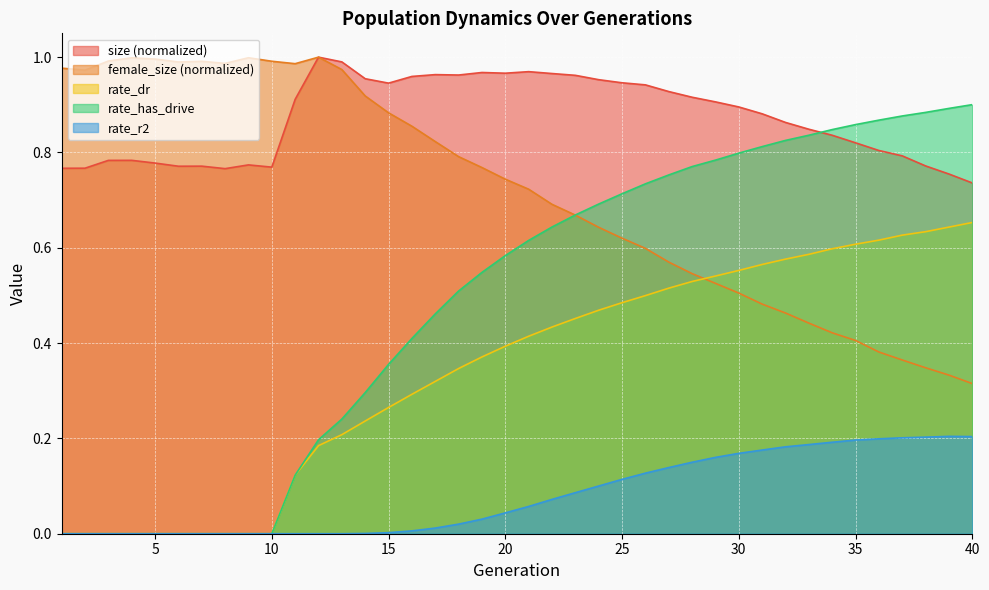

Which category has the highest value across all series?

12